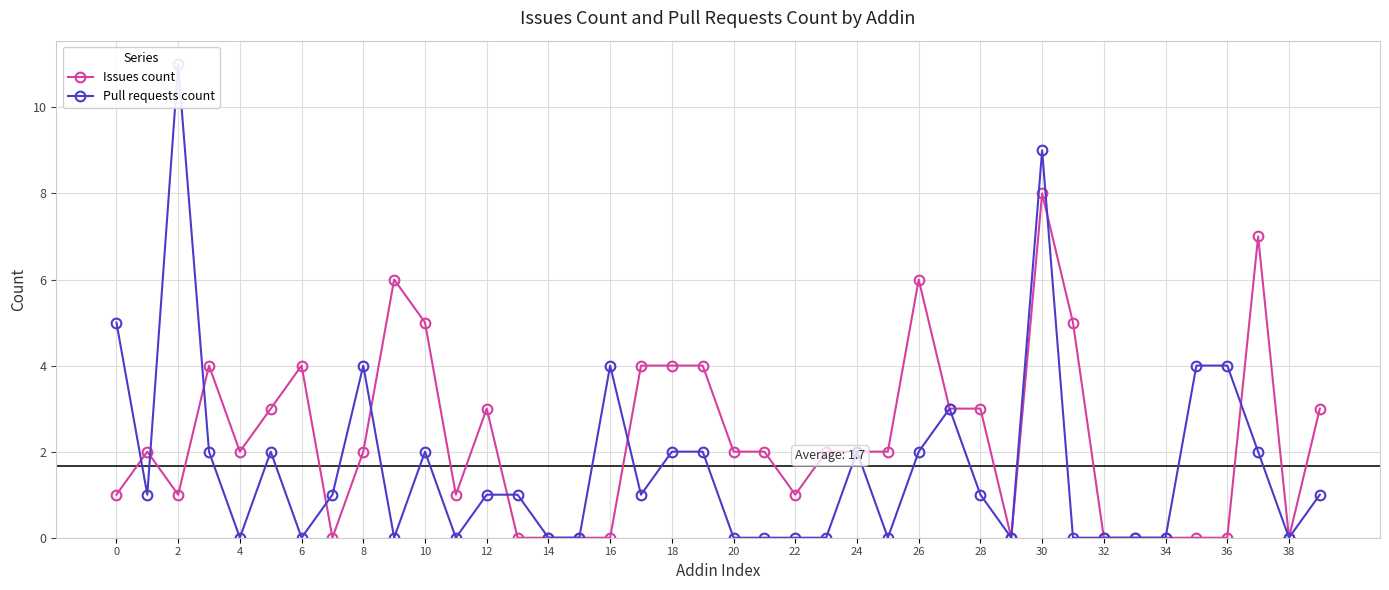

How many intersections are there between Issues count and Pull requests count?

9